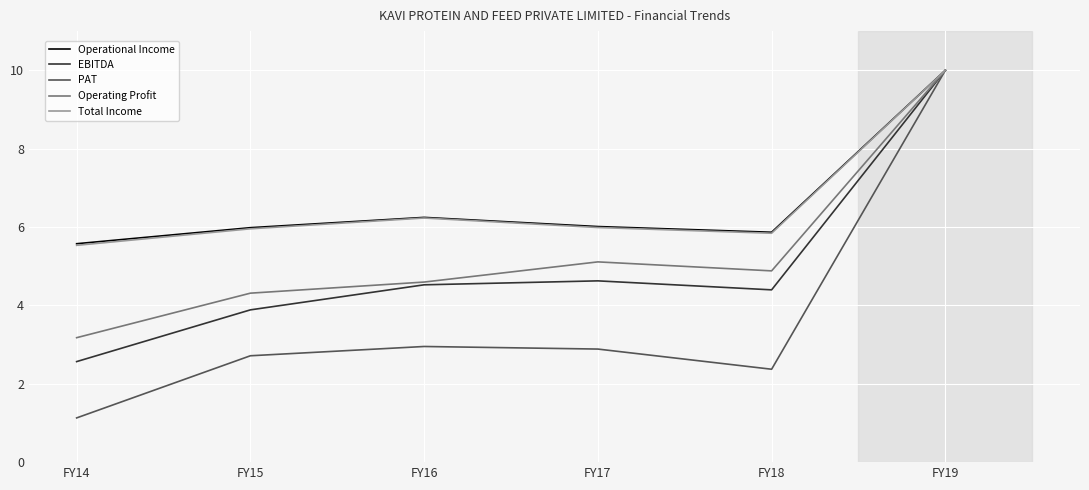

What is the sum of the PAT values at FY17 and FY15?

5.6